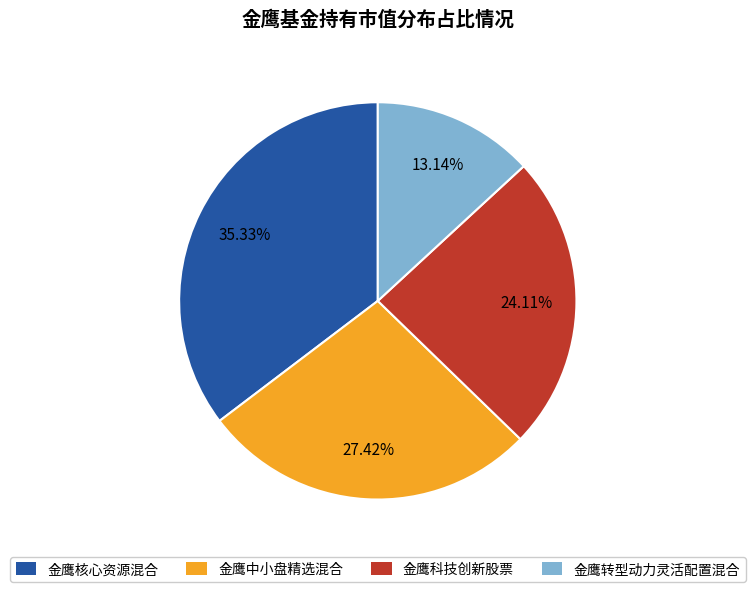

Does 金鹰核心资源混合 represent more than half of the total?

No